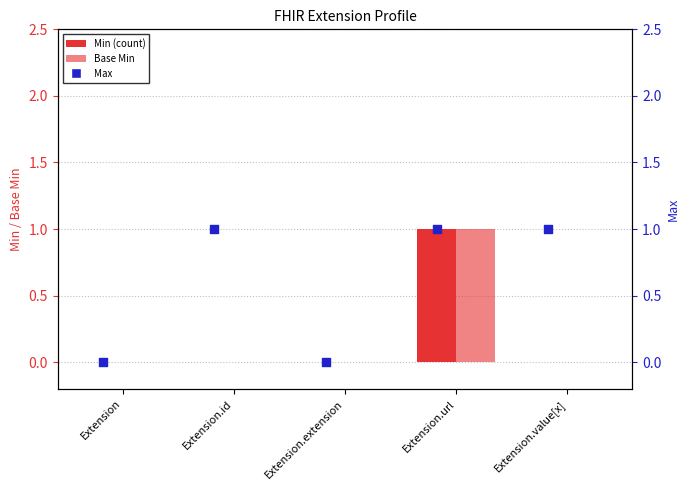

At which category is the sum across all series the highest?

Extension.url